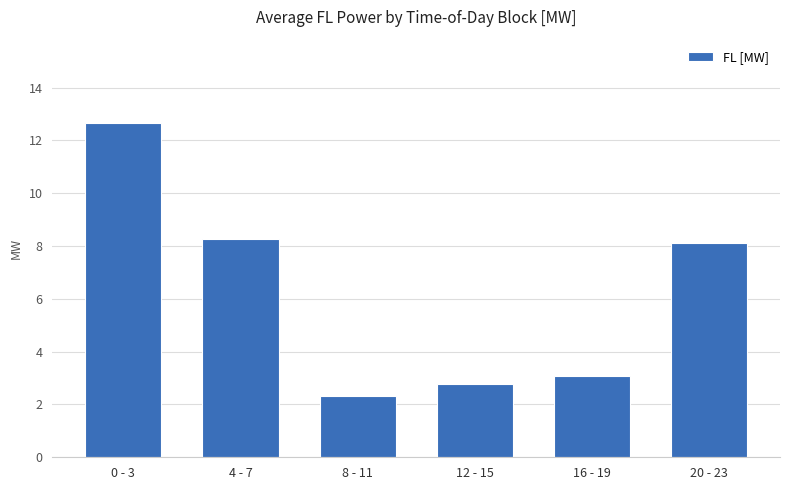

Reading left to right, transcribe all the data shown in this chart.

0 - 3=12.7	4 - 7=8.3	8 - 11=2.3	12 - 15=2.8	16 - 19=3.1	20 - 23=8.1